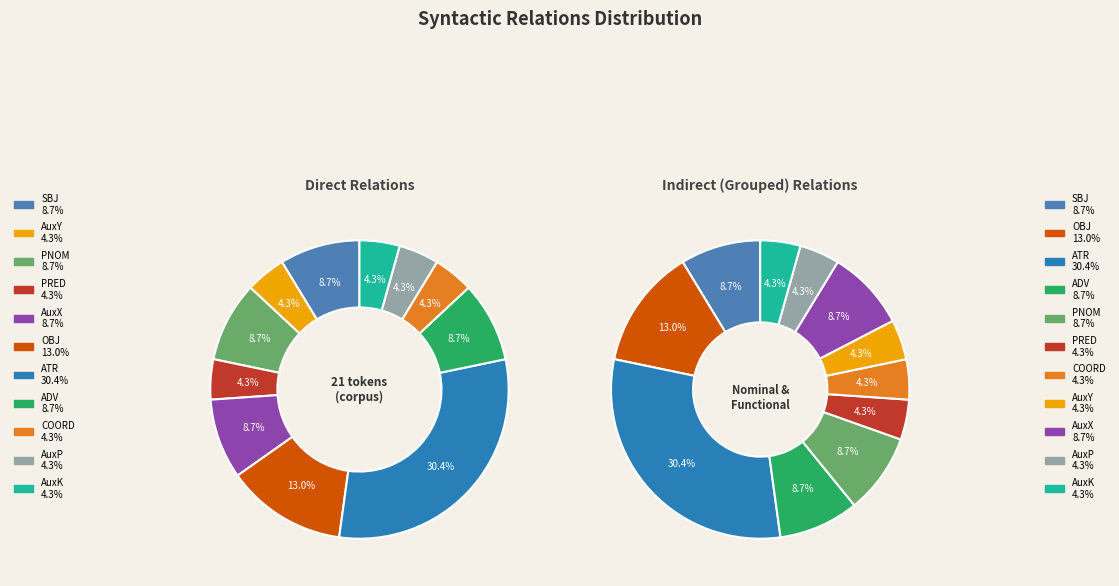

What percentage is the PRED slice, to the nearest percent?

4%